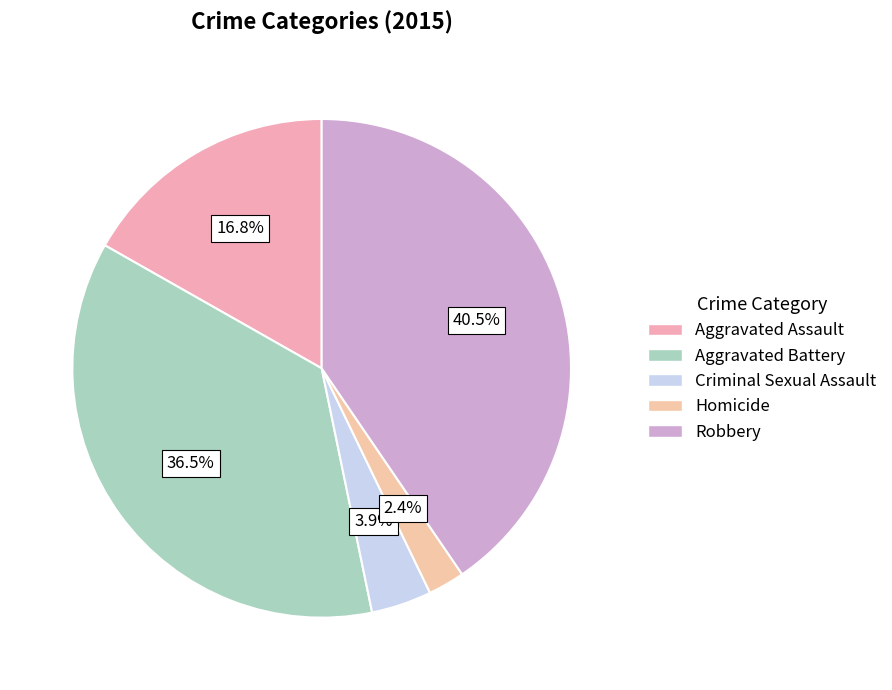

How many segments does this pie chart have?

5